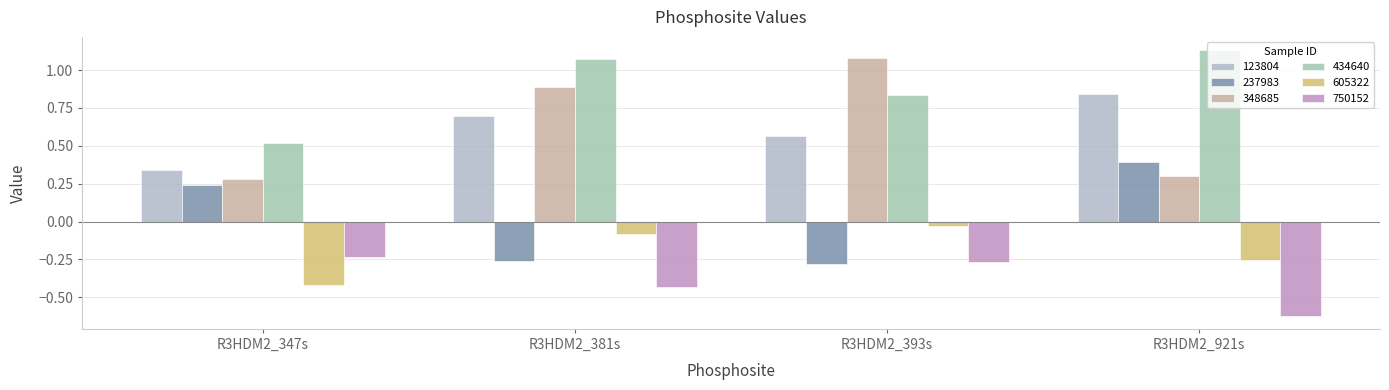

How many bars are there in total?

24